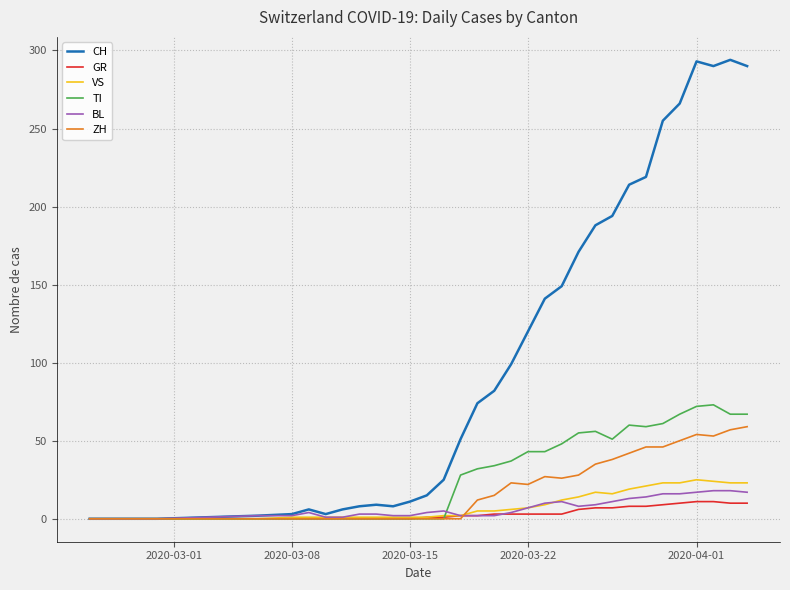

Which series has the largest total across all categories?

CH